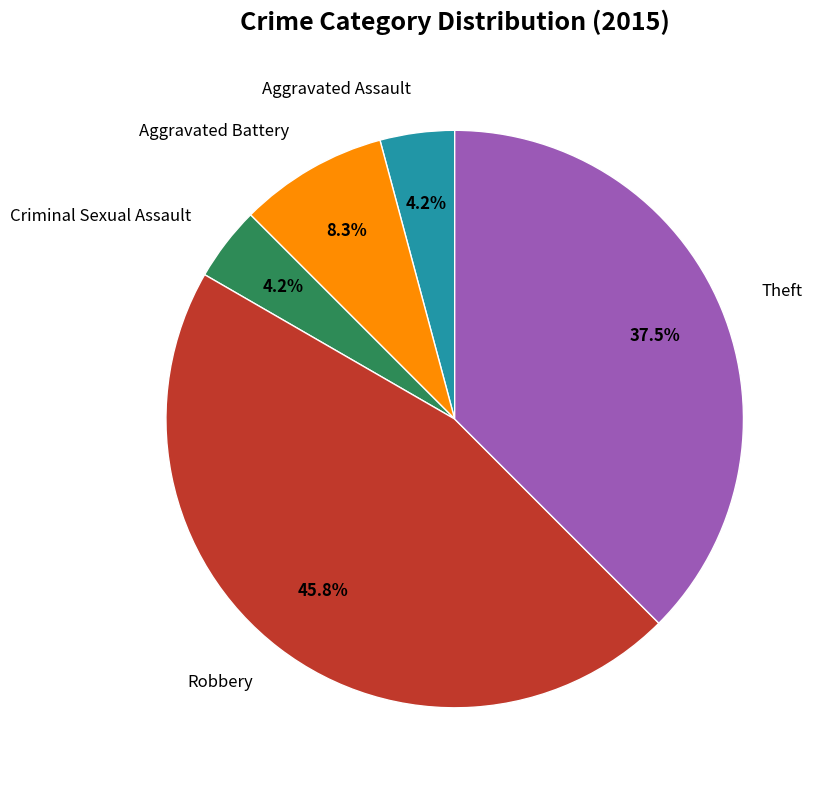

To the nearest percent, what is the average slice percentage?

20%